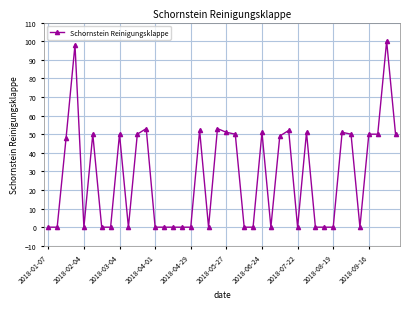

What is the value of the 30th point from the left?

51